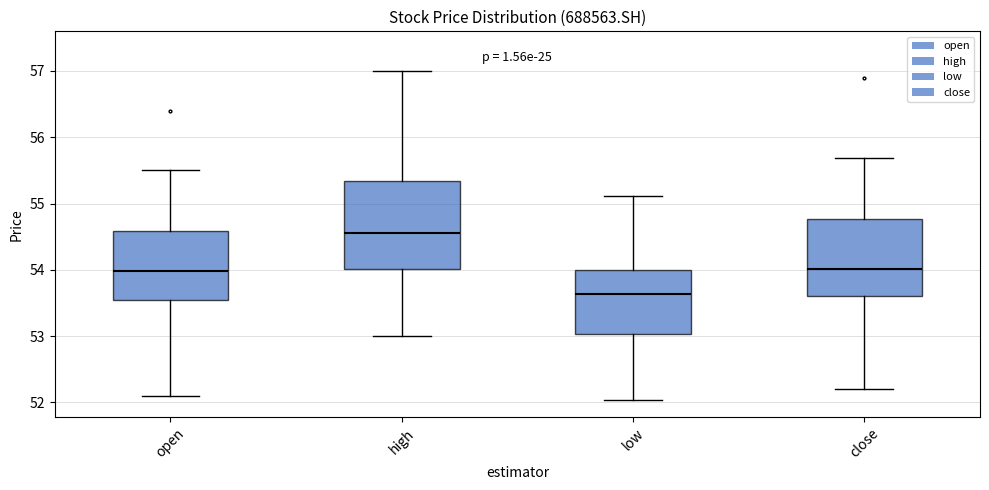

Which box's median line is the highest?

high